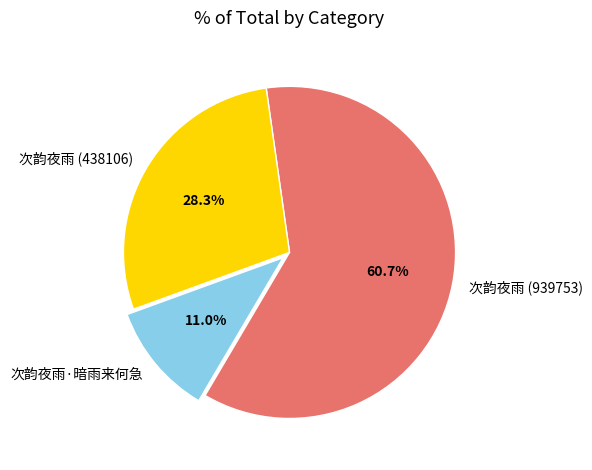

Which slice represents more than half of the pie?

次韵夜雨 (939753)